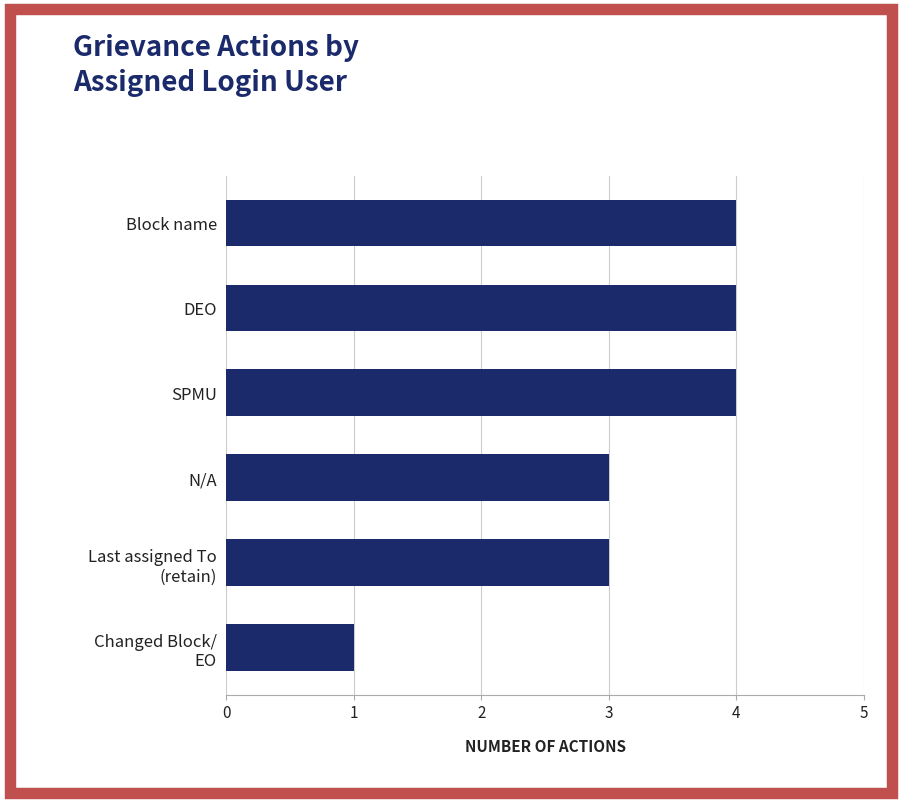

The chart shows a value of 2 at N/A. True or false?

False